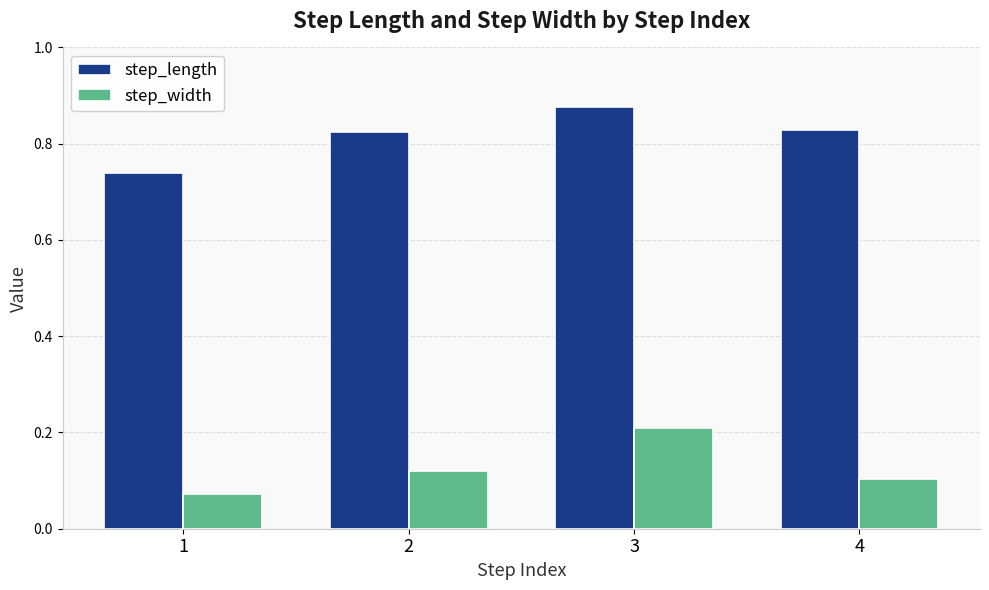

What is the total value across all series at 3?

1.1